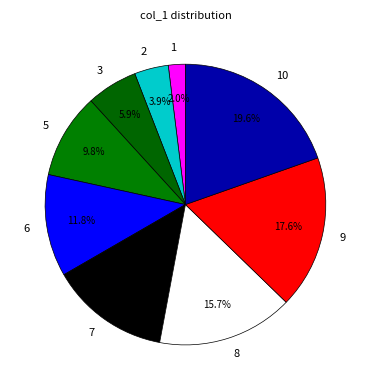

What is the ratio of the value at 3 to the value at 9?

0.3